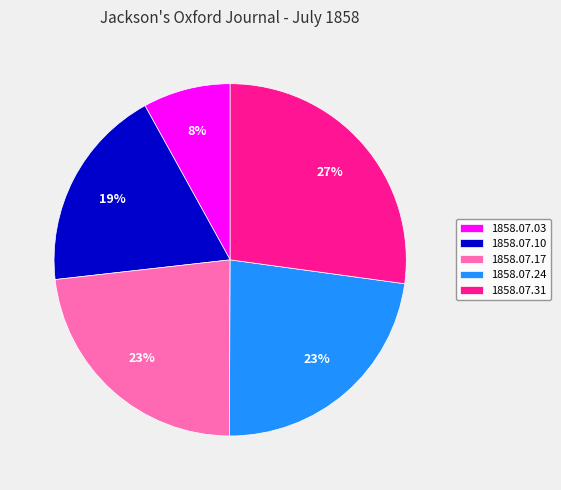

True or false: 1858.07.31 accounts for 15% of the total.

False